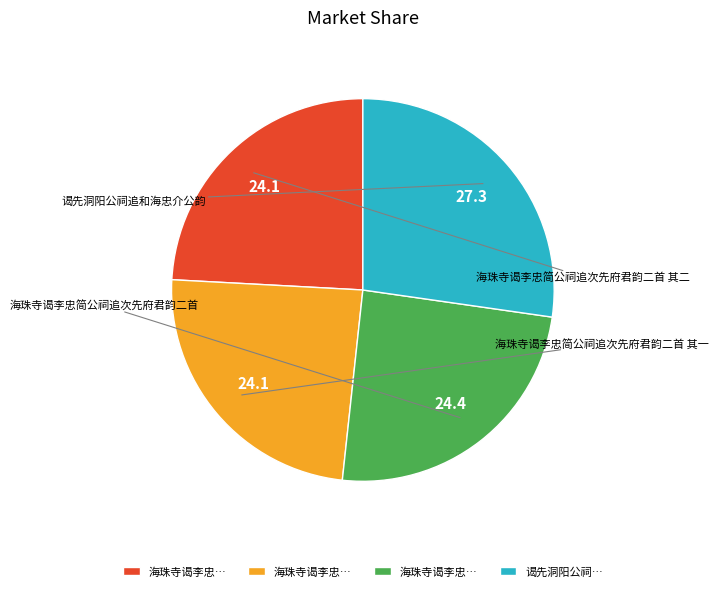

Is there any slice that represents more than half of the pie?

No